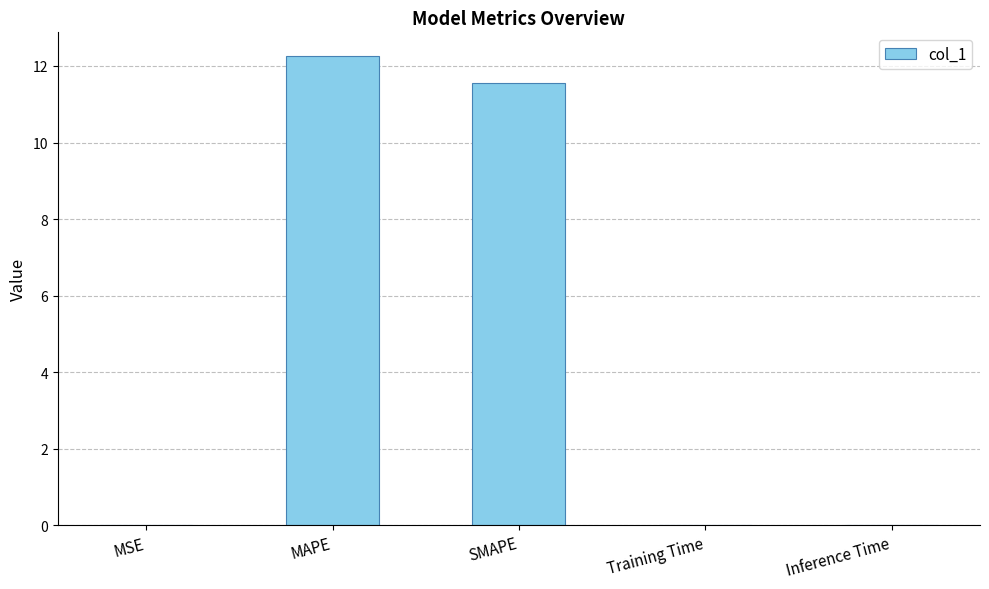

What value does the data have at SMAPE?

11.6